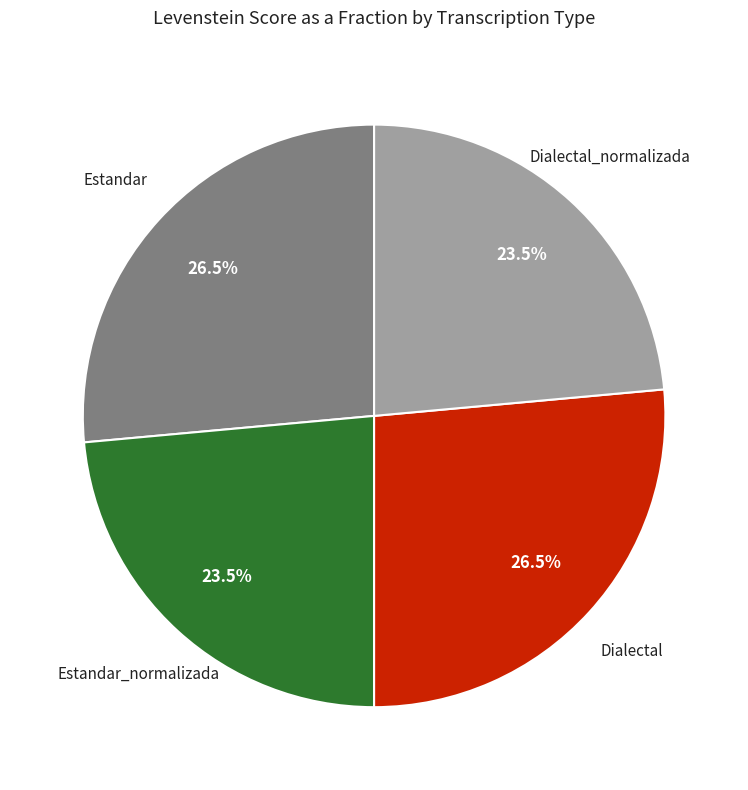

How many slices are in this pie chart?

4